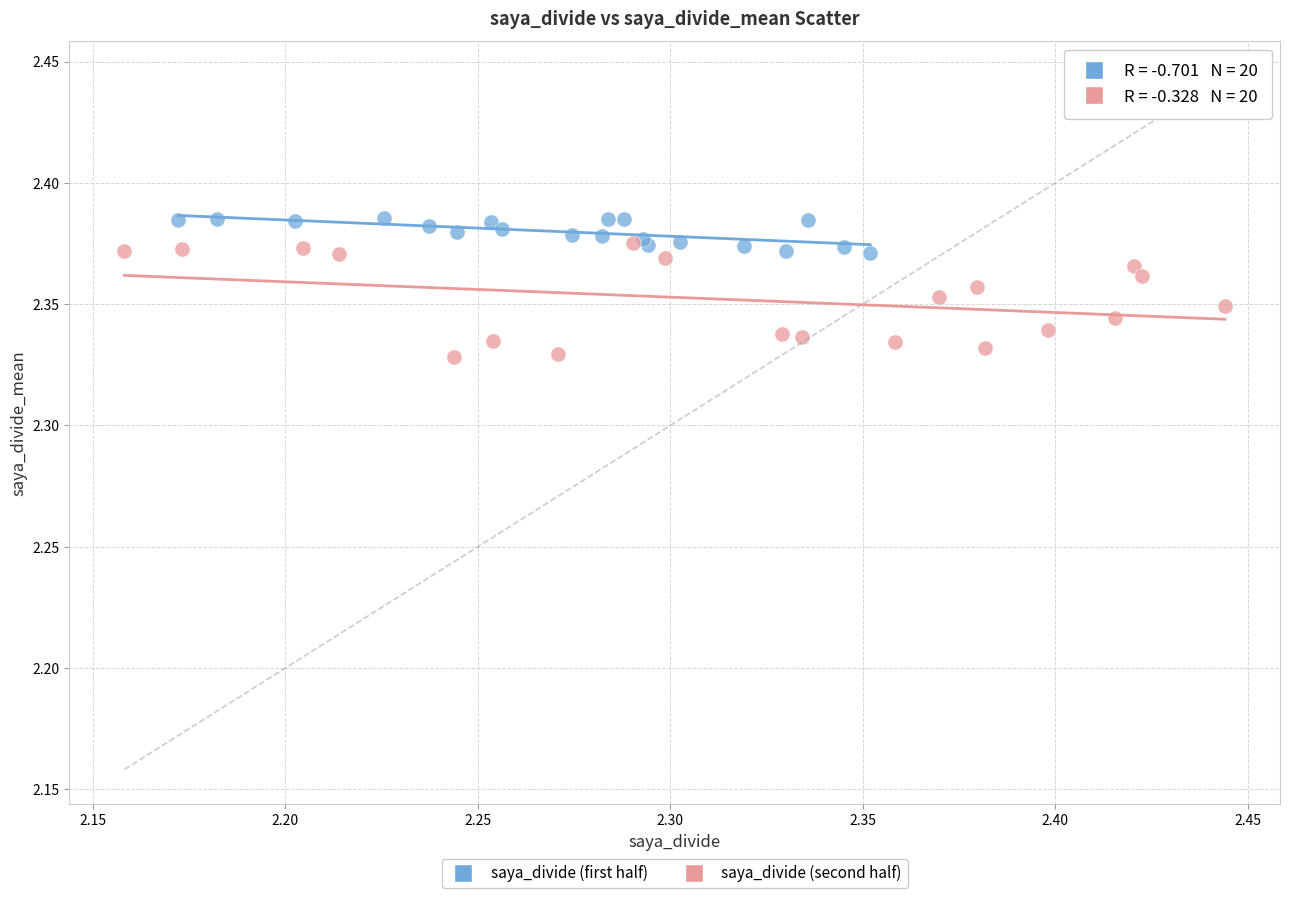

Which series has the widest spread of Y values?

saya_divide (second half)